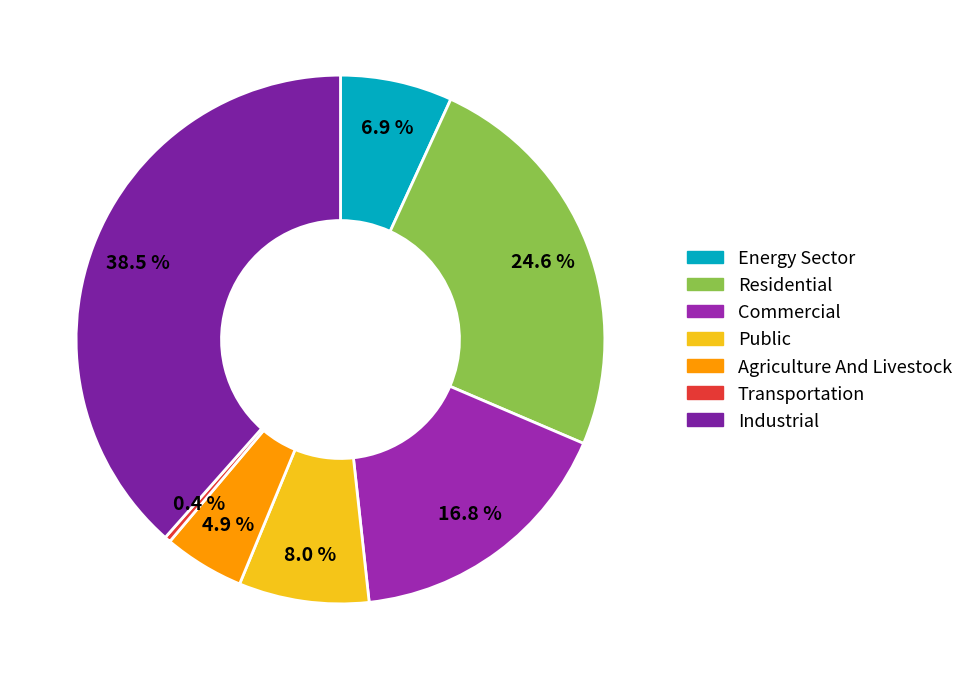

Does any single category account for the majority?

No